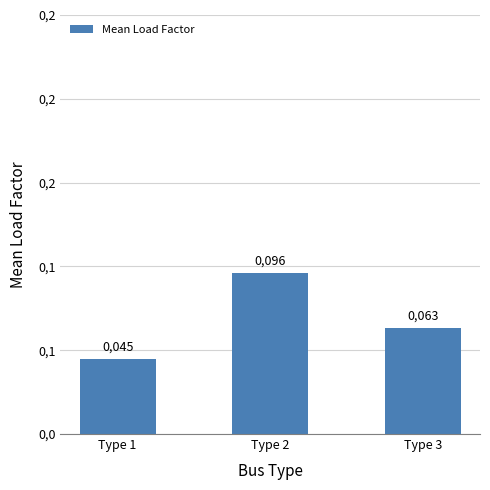

Are the bars horizontal?

No